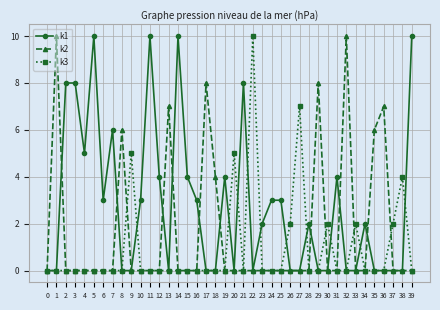

List the series in order of their overall mean, highest first.

k1, k2, k3